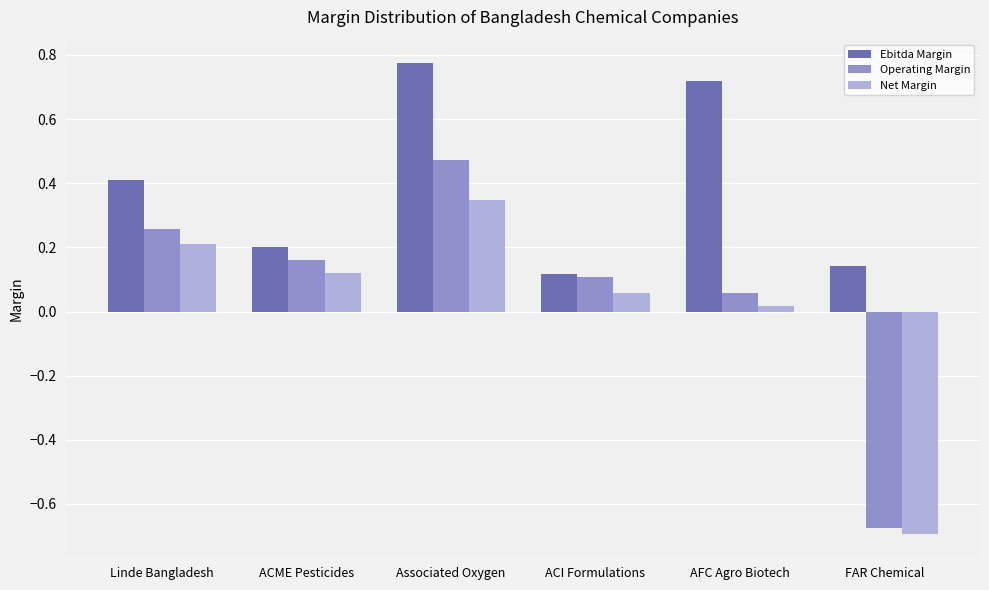

At how many categories does at least one series exceed 0?

6